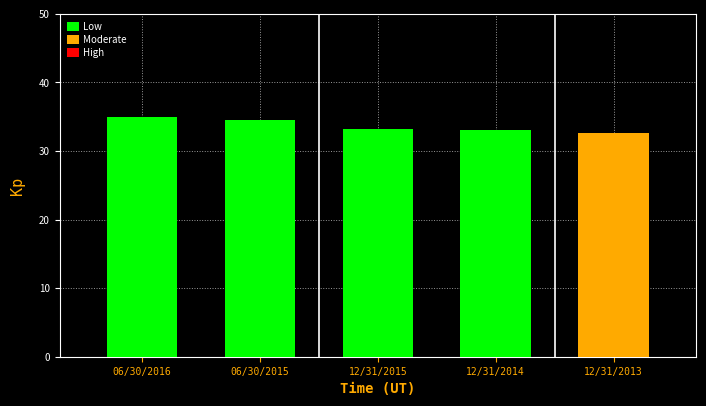

What is the difference between the maximum and minimum values?

2.3